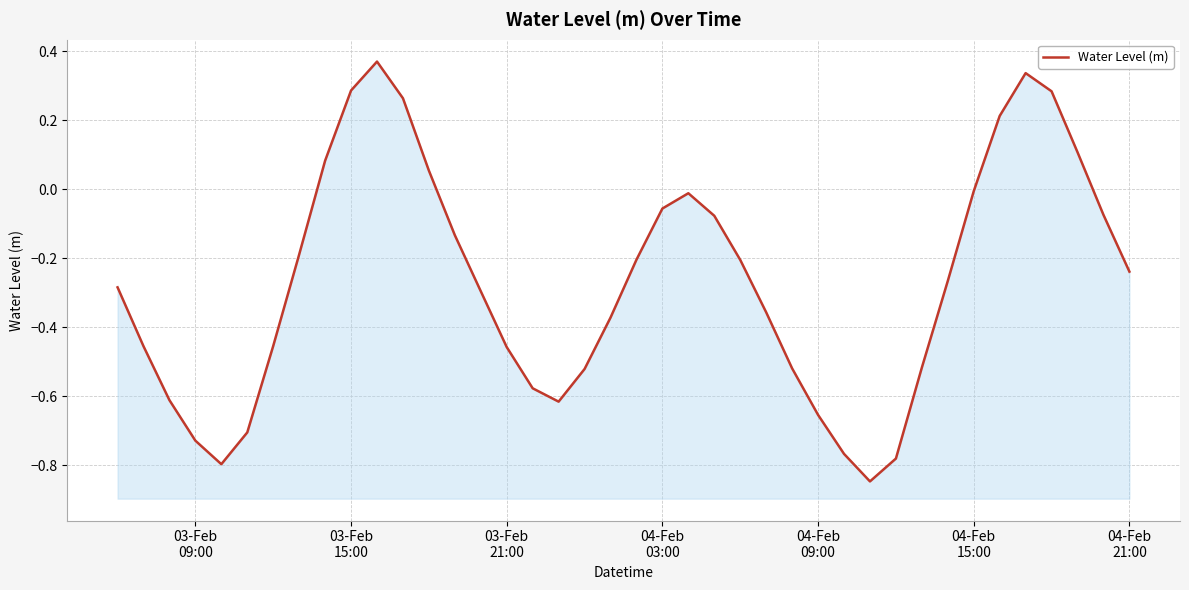

What is the value of the 4th point from the left?

-0.7